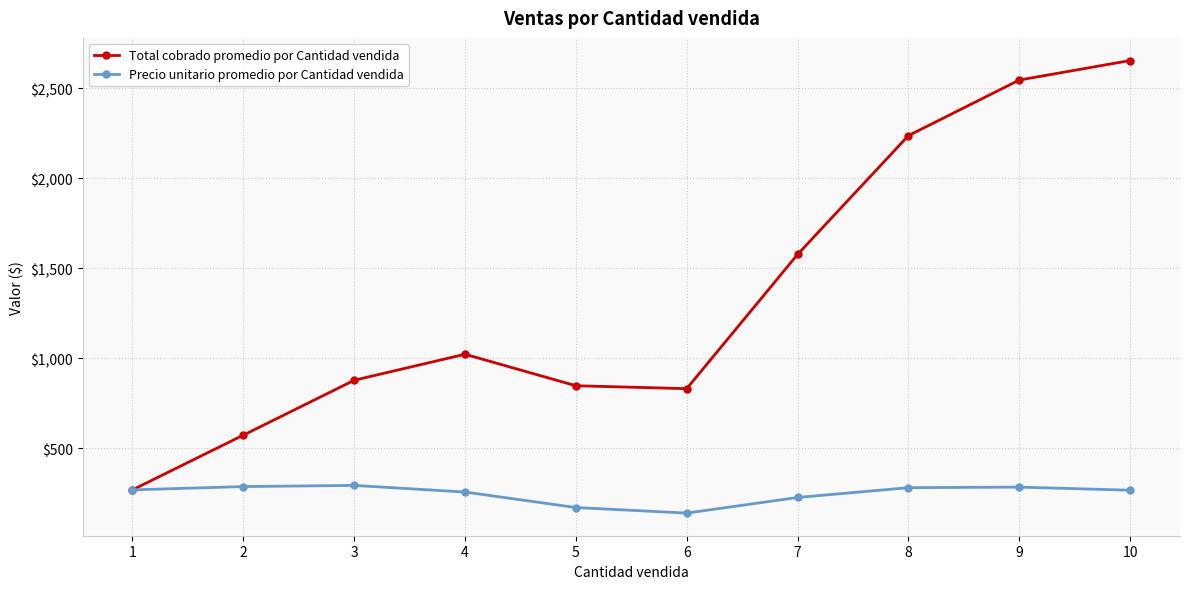

Rank the series by their average value, from highest to lowest.

Total cobrado promedio por Cantidad vendida, Precio unitario promedio por Cantidad vendida